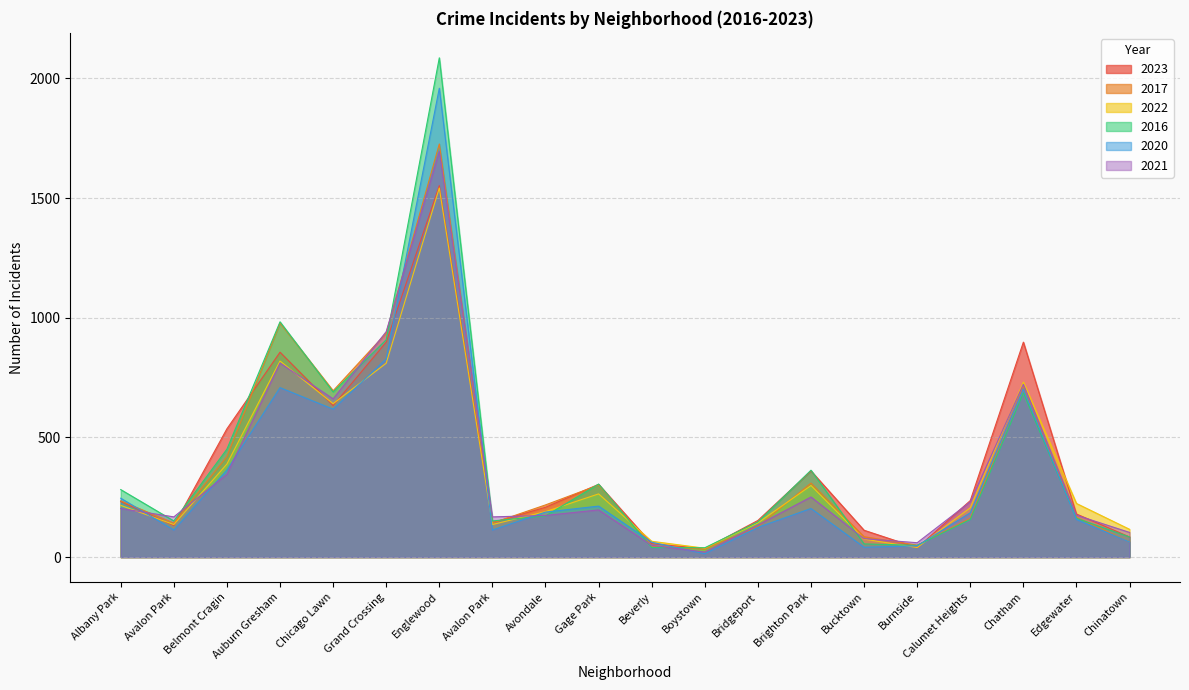

Reading left to right, transcribe all the data shown in this chart.

2023: Albany Park=232	Avalon Park=132	Belmont Cragin=536	Auburn Gresham=856	Chicago Lawn=633	Grand Crossing=898	Englewood=1552	Avalon Park=144	Avondale=208	Gage Park=304	Beverly=56	Boystown=35	Bridgeport=153	Brighton Park=360	Bucktown=112	Burnside=39	Calumet Heights=236	Chatham=898	Edgewater=180	Chinatown=84
2017: Albany Park=235	Avalon Park=142	Belmont Cragin=420	Auburn Gresham=978	Chicago Lawn=695	Grand Crossing=936	Englewood=1726	Avalon Park=142	Avondale=218	Gage Park=301	Beverly=46	Boystown=33	Bridgeport=128	Brighton Park=309	Bucktown=85	Burnside=50	Calumet Heights=162	Chatham=711	Edgewater=166	Chinatown=63
2022: Albany Park=216	Avalon Park=136	Belmont Cragin=389	Auburn Gresham=819	Chicago Lawn=641	Grand Crossing=810	Englewood=1542	Avalon Park=136	Avondale=190	Gage Park=264	Beverly=66	Boystown=37	Bridgeport=143	Brighton Park=299	Bucktown=75	Burnside=40	Calumet Heights=206	Chatham=731	Edgewater=224	Chinatown=116
2016: Albany Park=282	Avalon Park=151	Belmont Cragin=451	Auburn Gresham=983	Chicago Lawn=690	Grand Crossing=908	Englewood=2086	Avalon Park=151	Avondale=172	Gage Park=305	Beverly=40	Boystown=39	Bridgeport=147	Brighton Park=363	Bucktown=55	Burnside=49	Calumet Heights=157	Chatham=686	Edgewater=162	Chinatown=84
2020: Albany Park=246	Avalon Park=113	Belmont Cragin=364	Auburn Gresham=708	Chicago Lawn=618	Grand Crossing=828	Englewood=1959	Avalon Park=113	Avondale=188	Gage Park=213	Beverly=62	Boystown=14	Bridgeport=124	Brighton Park=203	Bucktown=41	Burnside=47	Calumet Heights=185	Chatham=703	Edgewater=157	Chinatown=63
2021: Albany Park=203	Avalon Park=168	Belmont Cragin=346	Auburn Gresham=811	Chicago Lawn=661	Grand Crossing=942	Englewood=1695	Avalon Park=168	Avondale=174	Gage Park=197	Beverly=49	Boystown=21	Bridgeport=134	Brighton Park=251	Bucktown=77	Burnside=60	Calumet Heights=231	Chatham=722	Edgewater=175	Chinatown=103